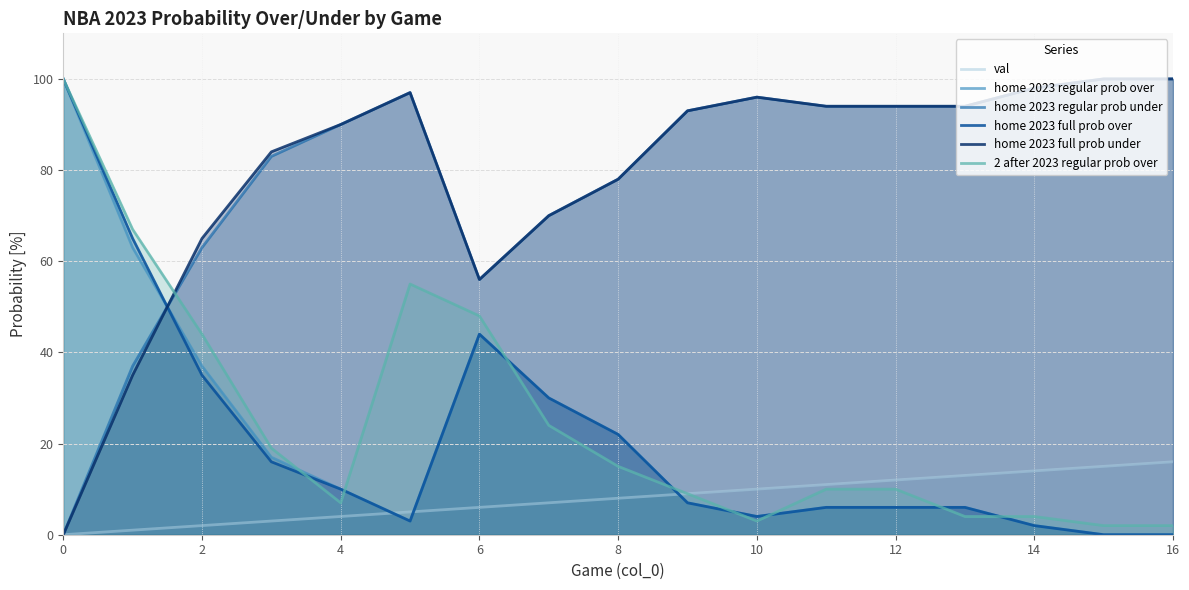

The value of 2 after 2023 regular prob over at 6 is 48. True or false?

True